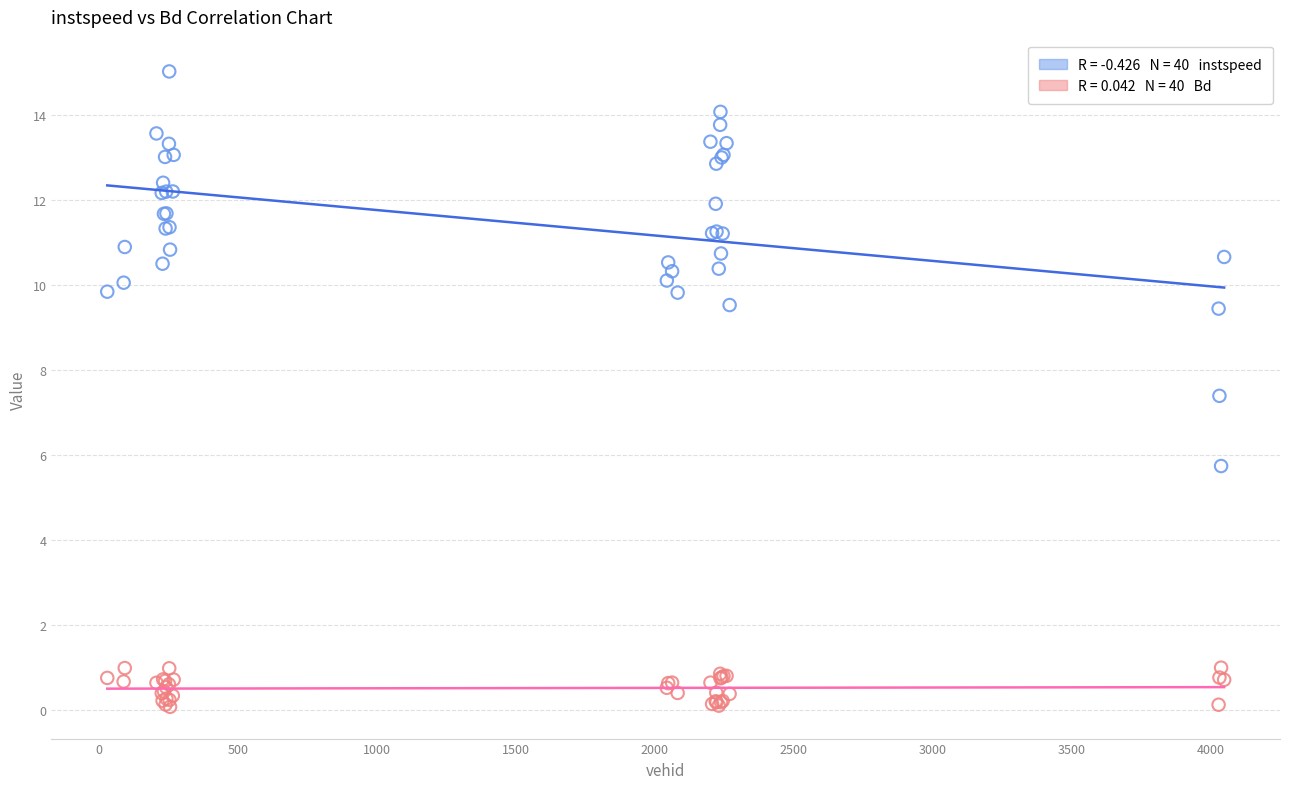

Across all series, what Y value is closest to 7?

7.4